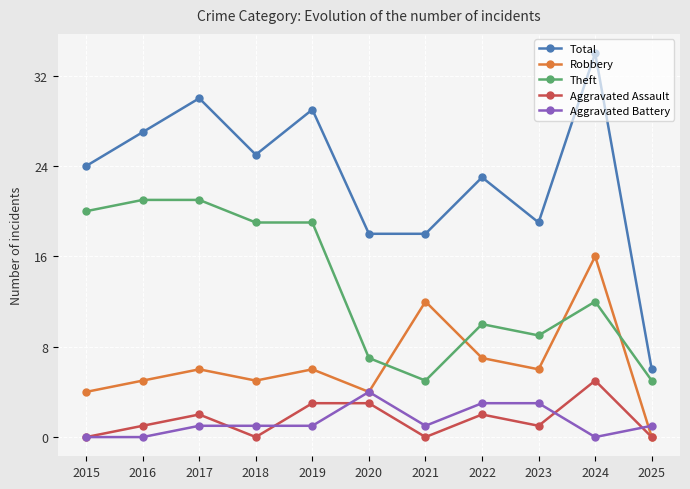

True or false: Theft has a value of 21 at 2016.

True